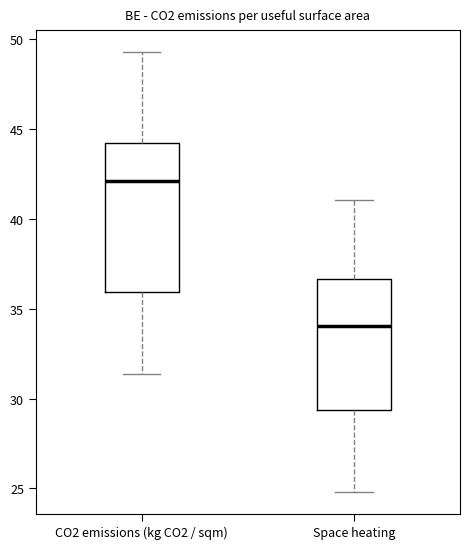

Which box has the highest median line?

CO2 emissions (kg CO2 / sqm)